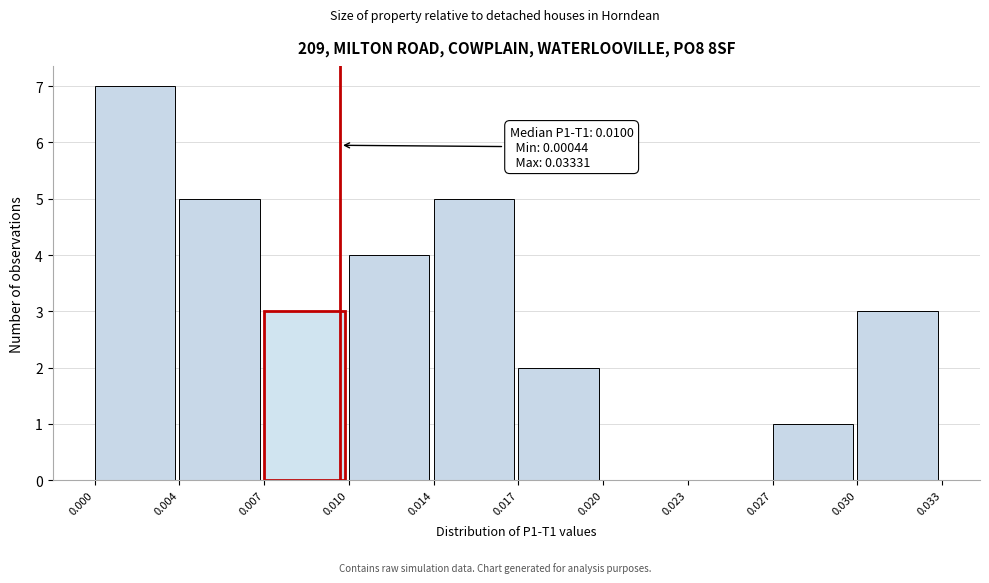

Reading left to right, extract all data points from this chart.

0.000=7	0.004=5	0.007=3	0.010=4	0.014=5	0.017=2	0.020=0	0.023=0	0.027=1	0.030=3